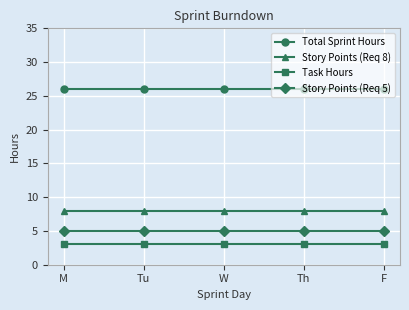

What is the difference between the highest and lowest values at Th?

23